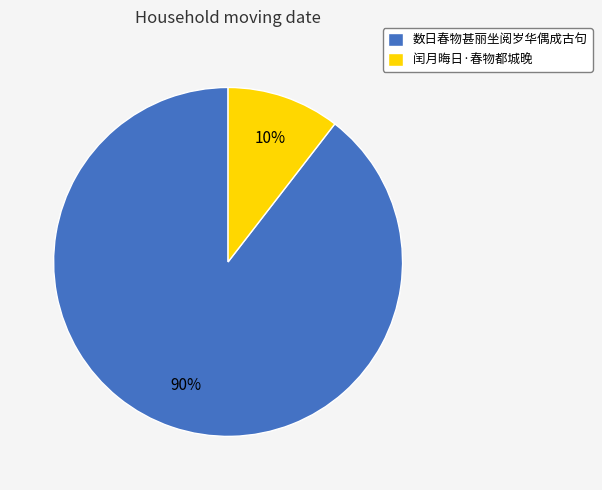

Does 数日春物甚丽坐阅岁华偶成古句 account for over 50% of the chart?

Yes